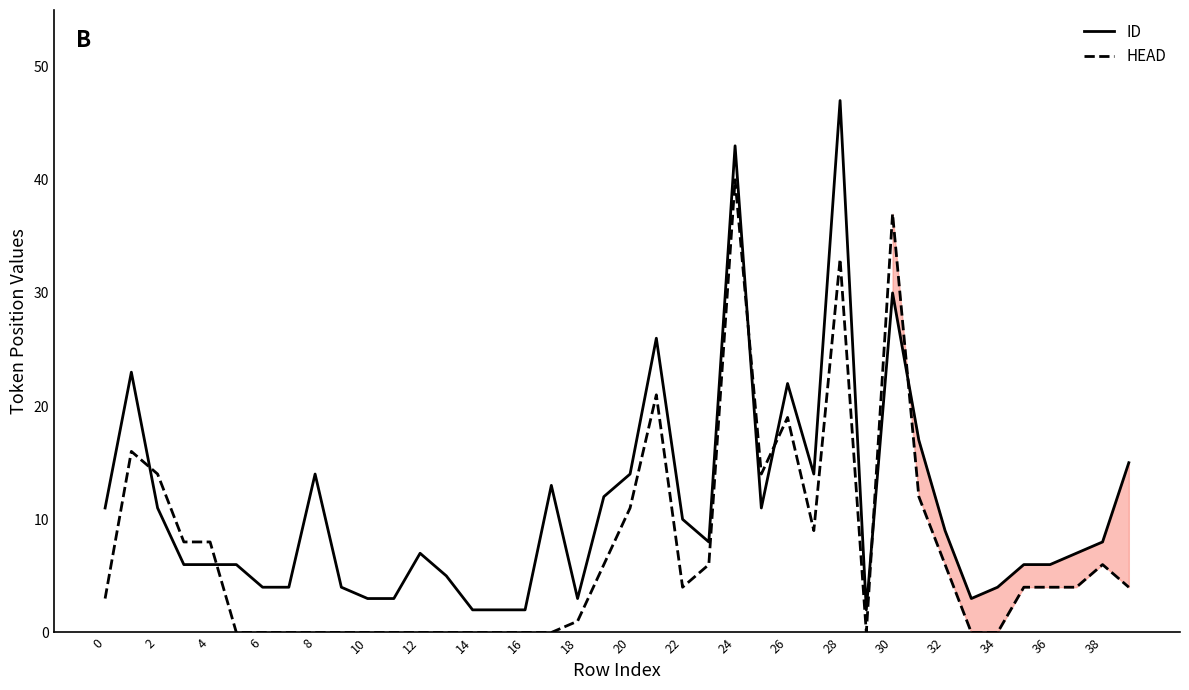

Is this an area chart (filled region under the line)?

No